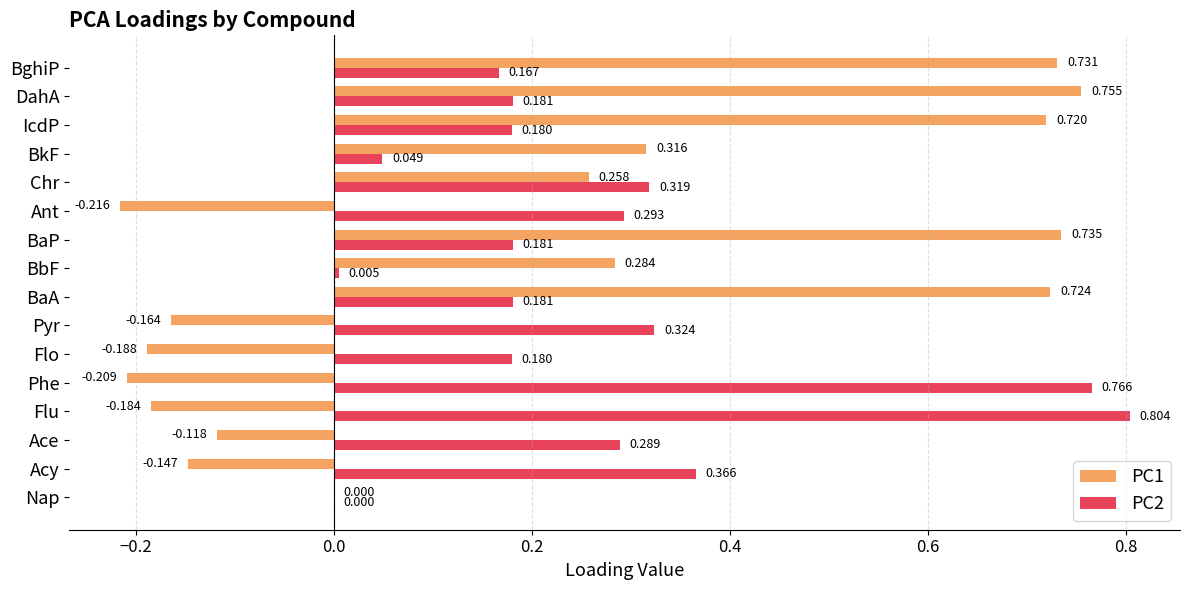

Is the value of PC1 at BbF greater than the value of PC2 at Nap?

Yes